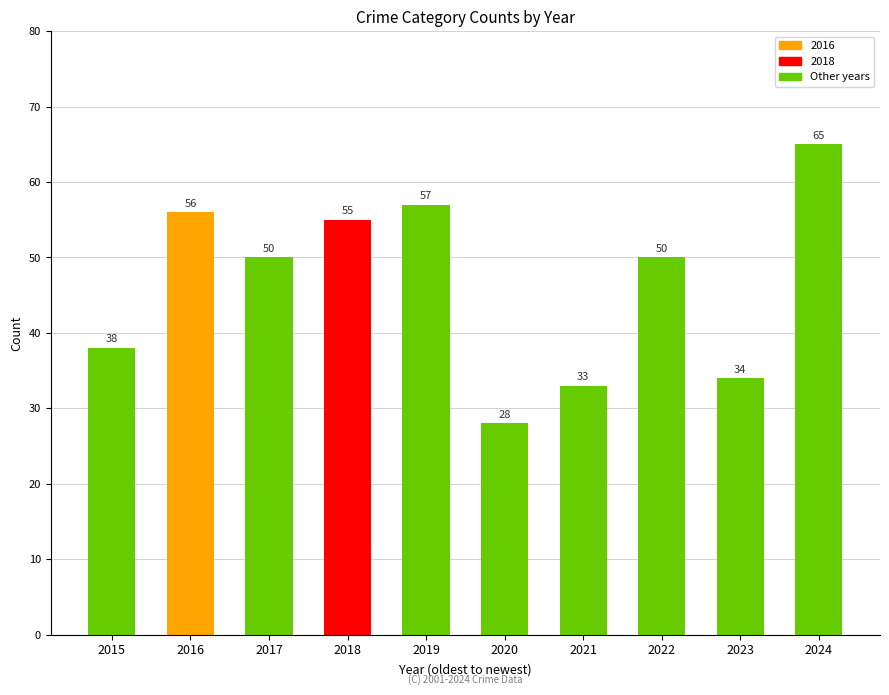

What is the difference between the values at 2017 and 2016?

6